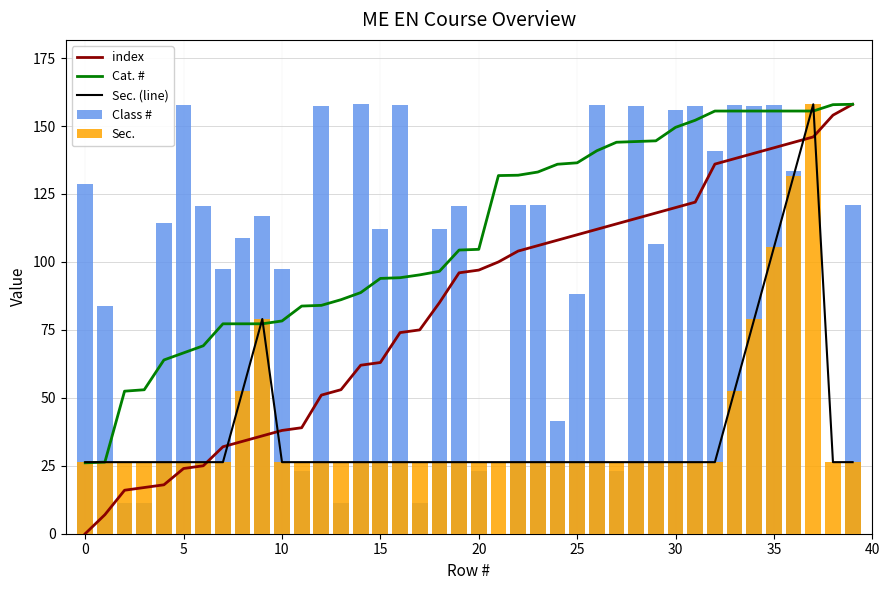

Read the Class # value at 23.

120.8